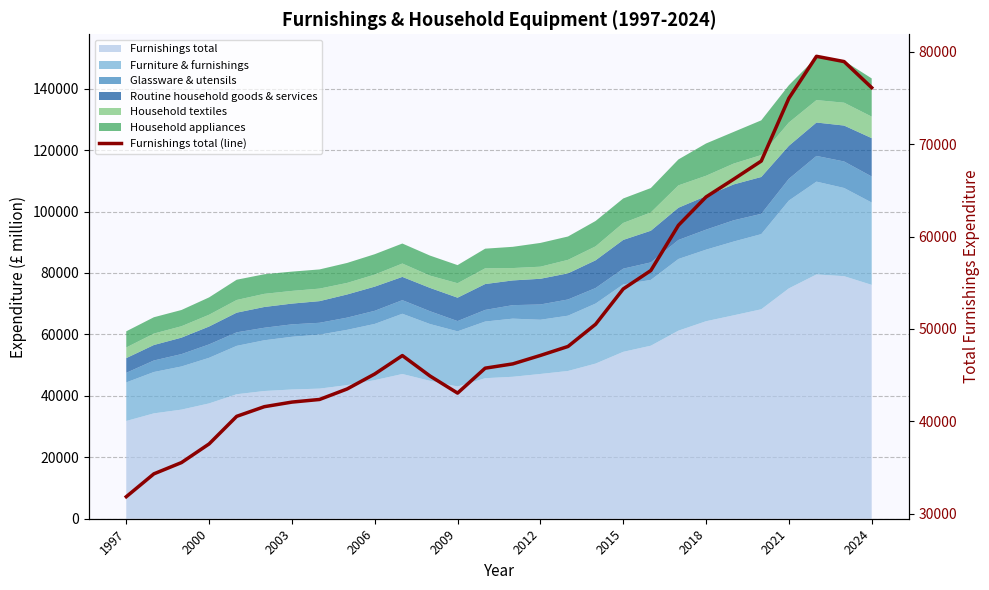

Which has a higher value, 10 or 19?

19